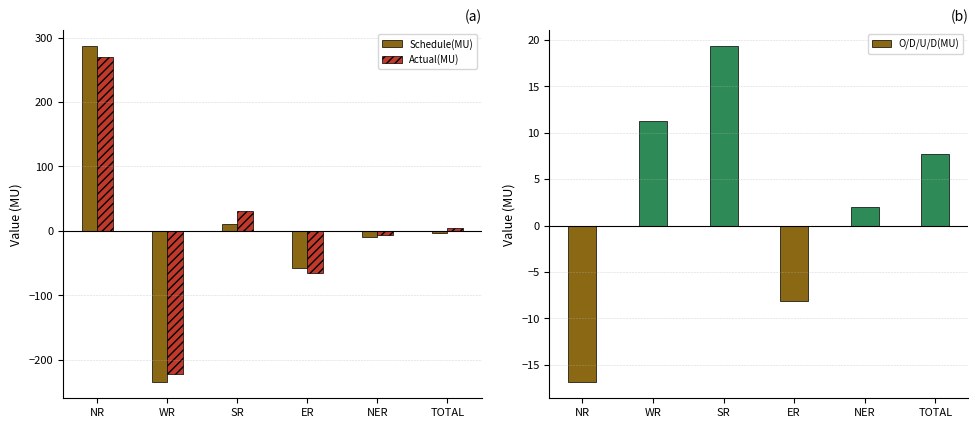

Reading left to right, extract all data points from this chart.

Schedule(MU): NR=286.5	WR=-233.9	SR=11.3	ER=-58.0	NER=-9.0	TOTAL=-3.1
Actual(MU): NR=269.8	WR=-222.6	SR=30.6	ER=-66.0	NER=-7.1	TOTAL=4.7
O/D/U/D(MU): NR=-16.8	WR=11.3	SR=19.3	ER=-8.1	NER=2.0	TOTAL=7.7